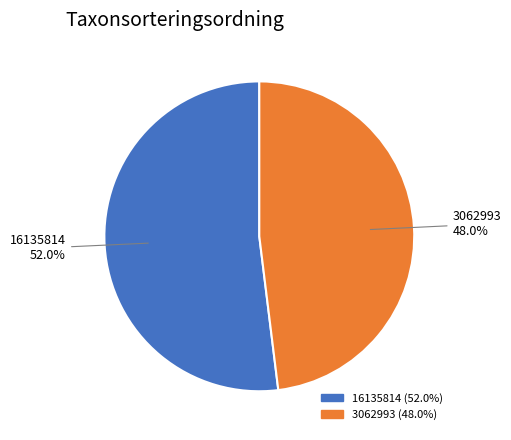

What is the ratio of the value at 3062993 to the value at 16135814?

0.9